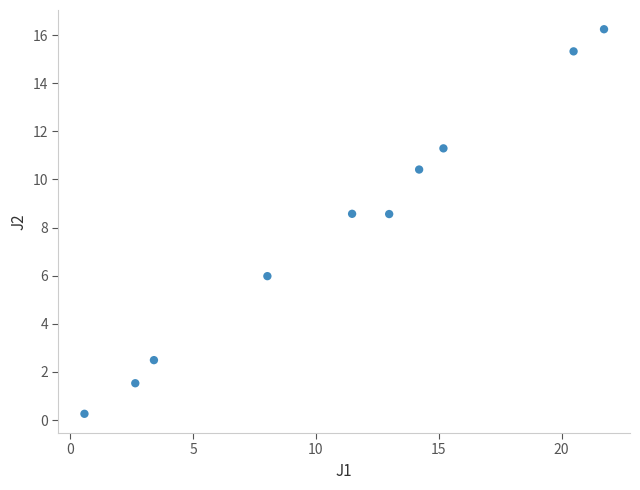

What is the range of X values (max minus min)?

21.2